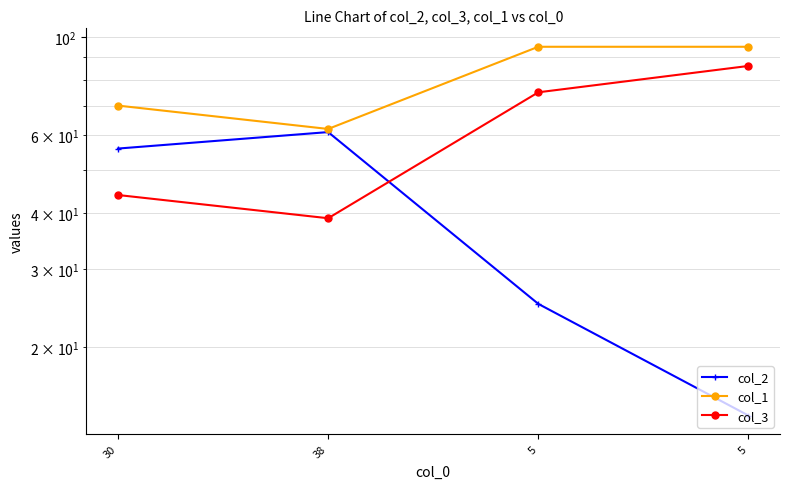

What is the sum of all col_1 values?

322